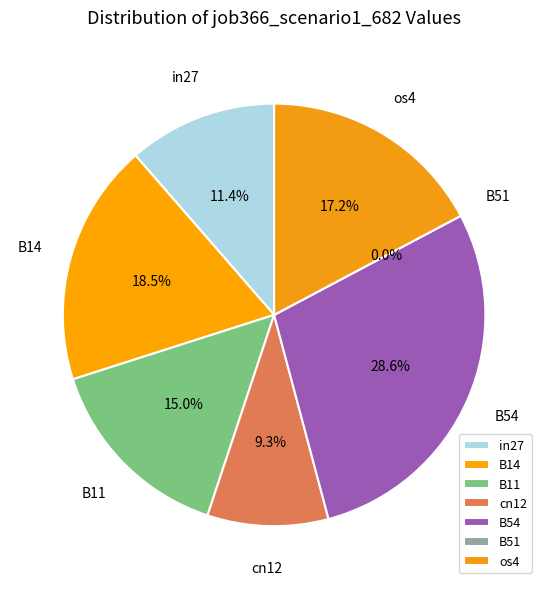

What percentage is the os4 slice, to the nearest percent?

17%